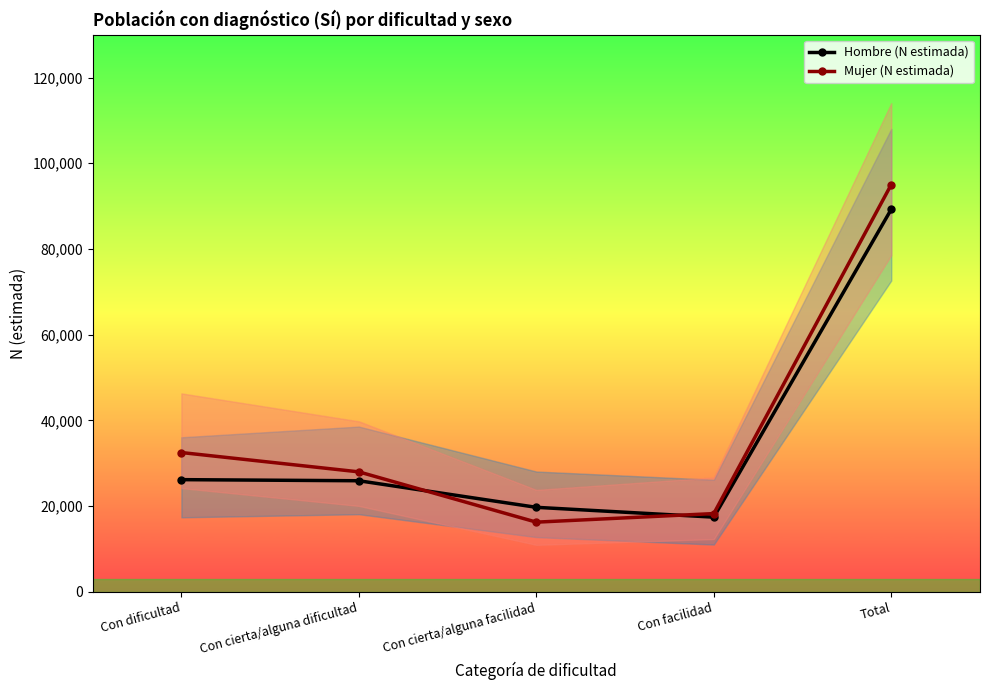

What is the average value of the Hombre (N estimada) series?

35704